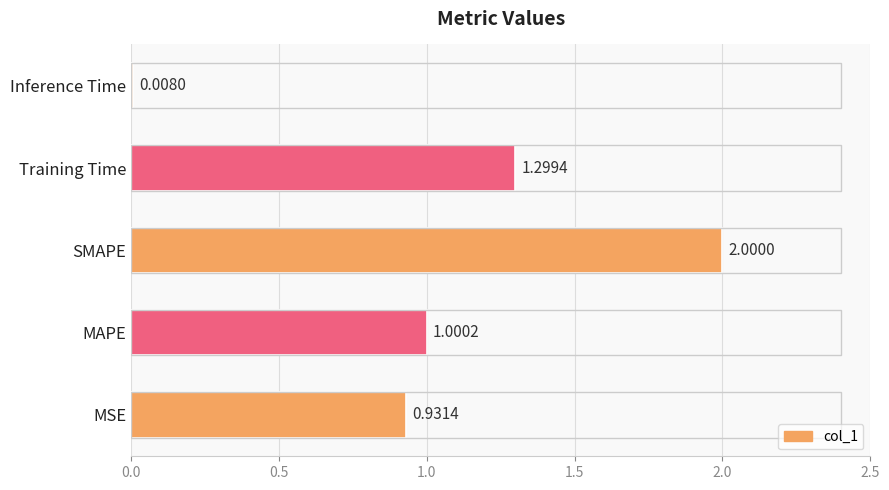

List the labels in order of value, largest first.

SMAPE, Training Time, MAPE, MSE, Inference Time